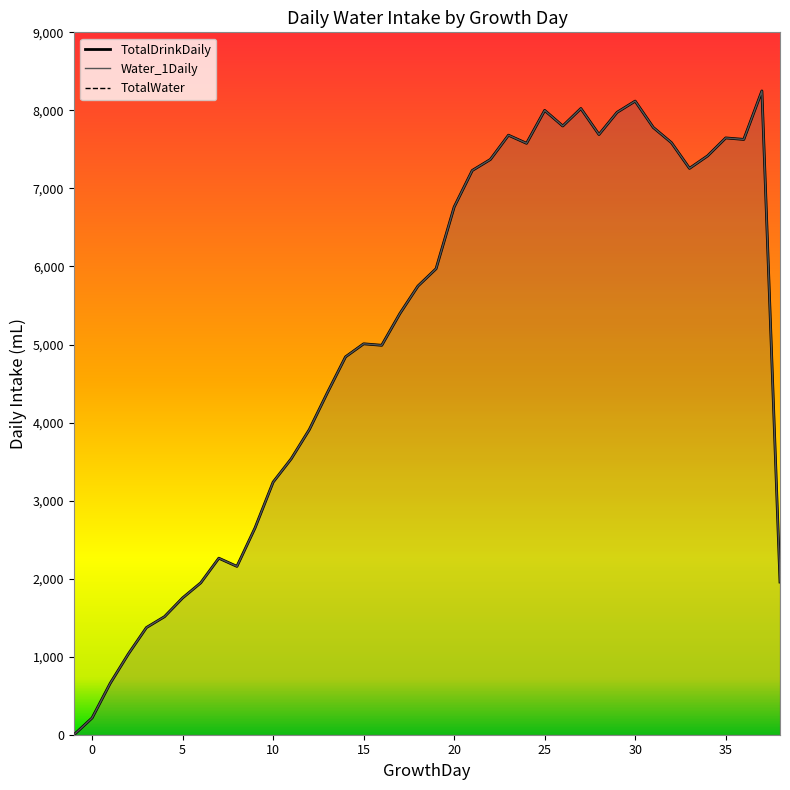

Rank the series by their maximum value, from highest to lowest.

TotalDrinkDaily, Water_1Daily, TotalWater